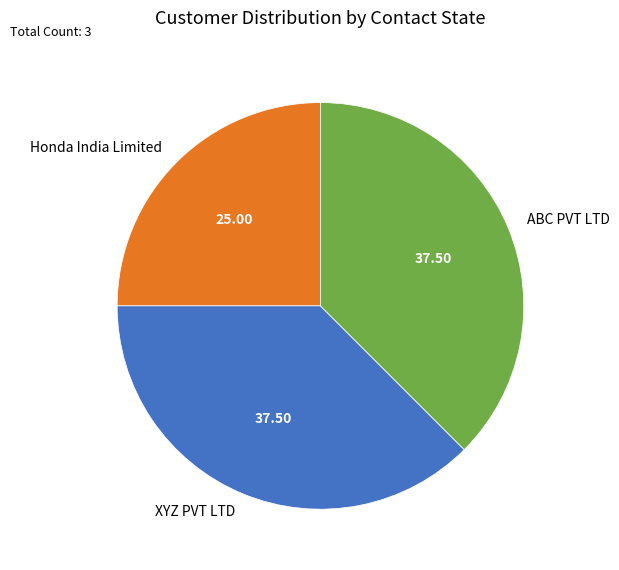

Does any single category account for the majority?

No